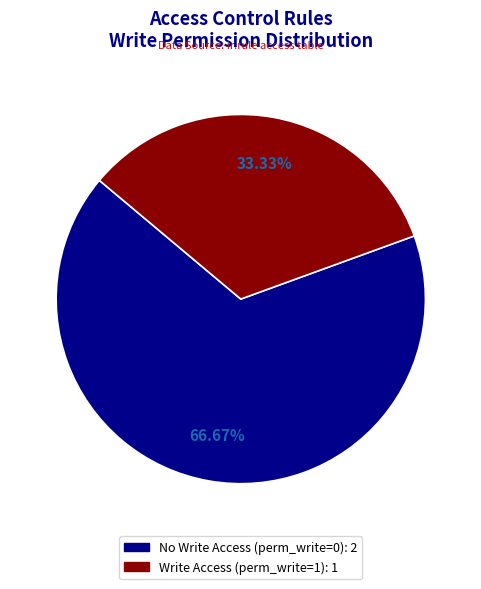

Does any single category account for the majority?

Yes